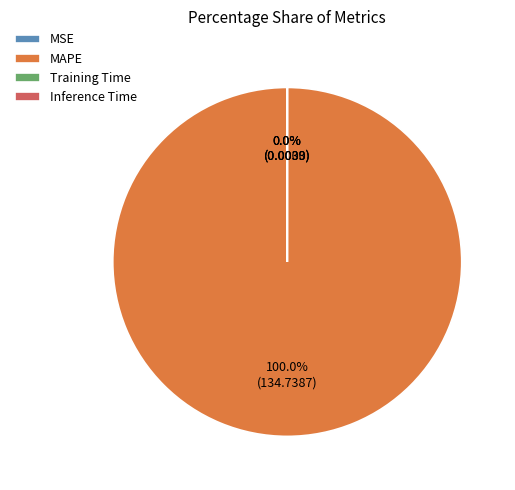

Which slice is the largest?

MAPE